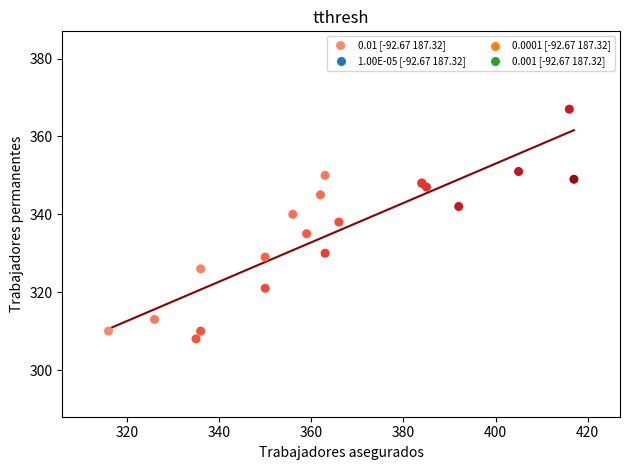

What Y value in the scatter plot is closest to 337?

338